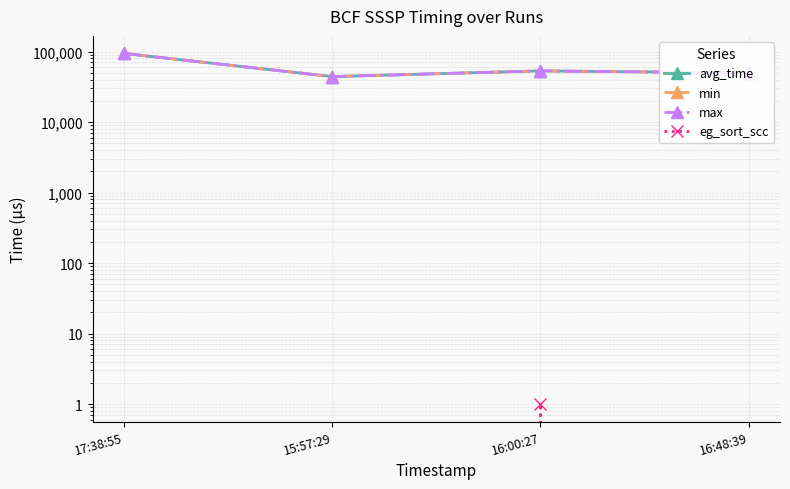

Between 16:00:27 and 16:48:39, which series saw the biggest shift?

avg_time